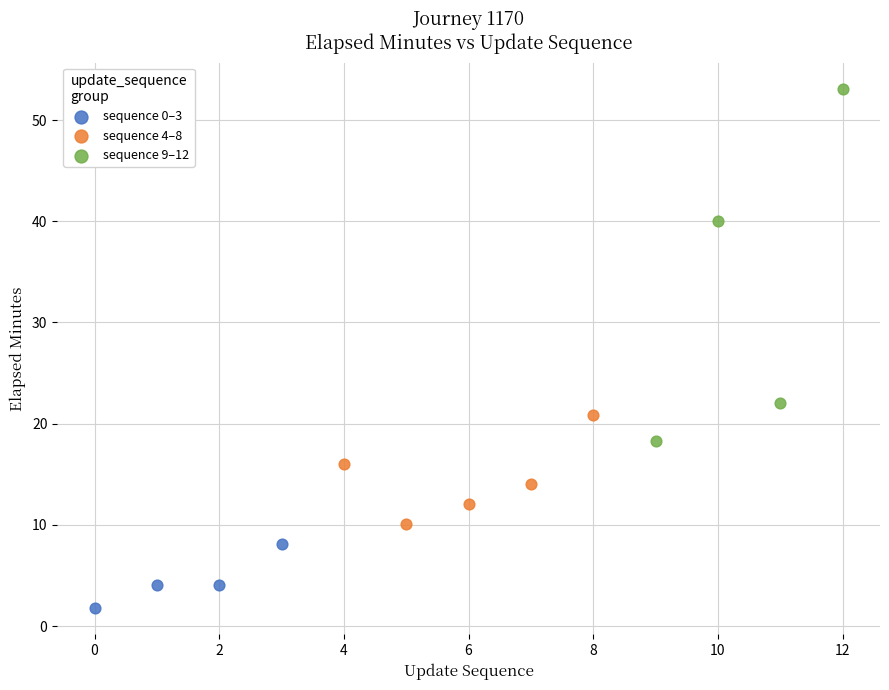

Which series contains the lowest Y value?

sequence 0–3